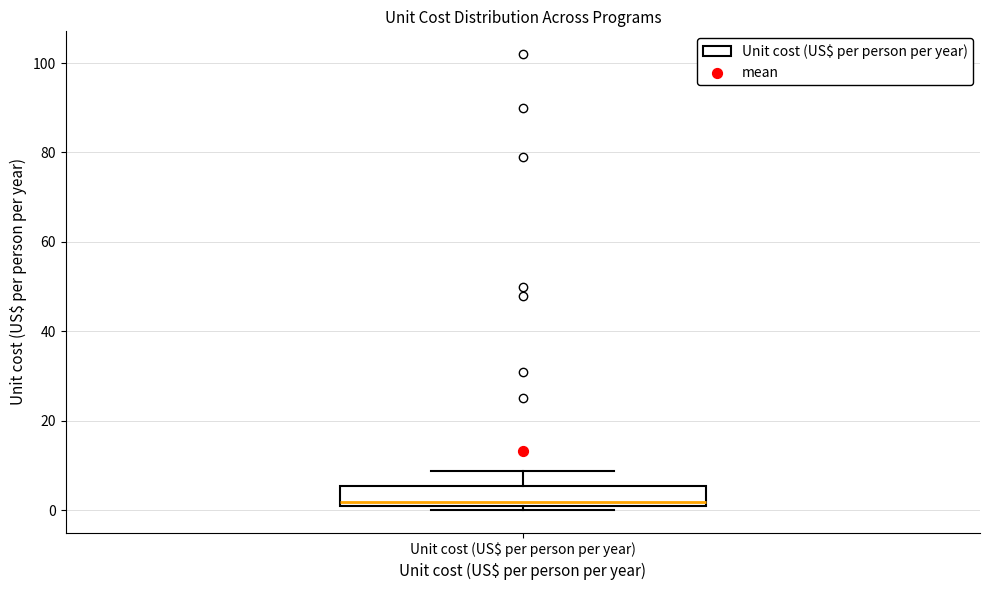

Transcribe this box plot: give where the median line is, the range the box spans, and where the two whiskers end, as read against the y-axis. The values are not printed on the chart, so give them approximately, as read against the axis.

median 2, box 0 to 6, whiskers 0 (just below the box's lower edge) to 8